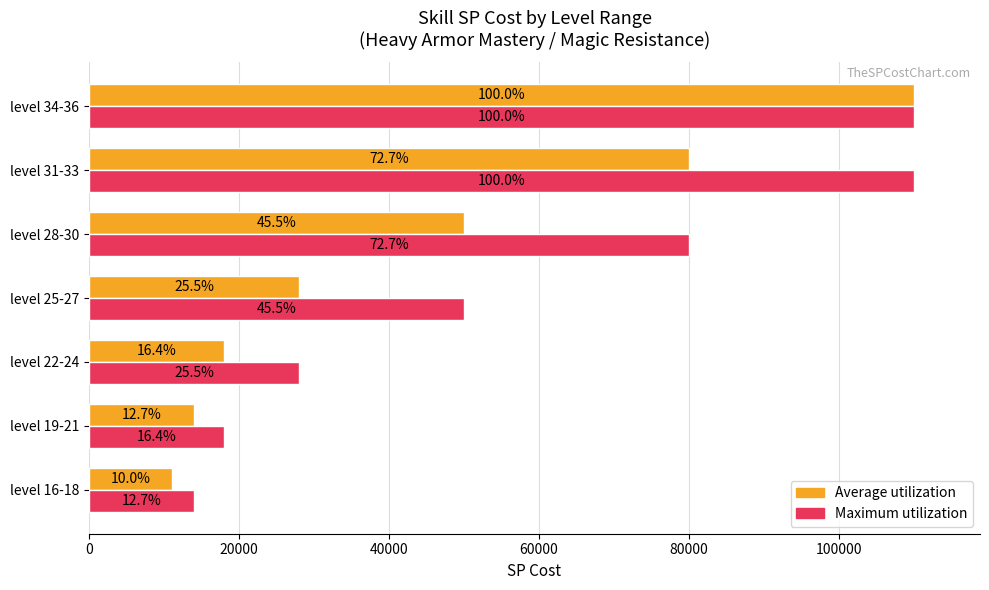

What are all the series names shown in the legend?

Average utilization, Maximum utilization